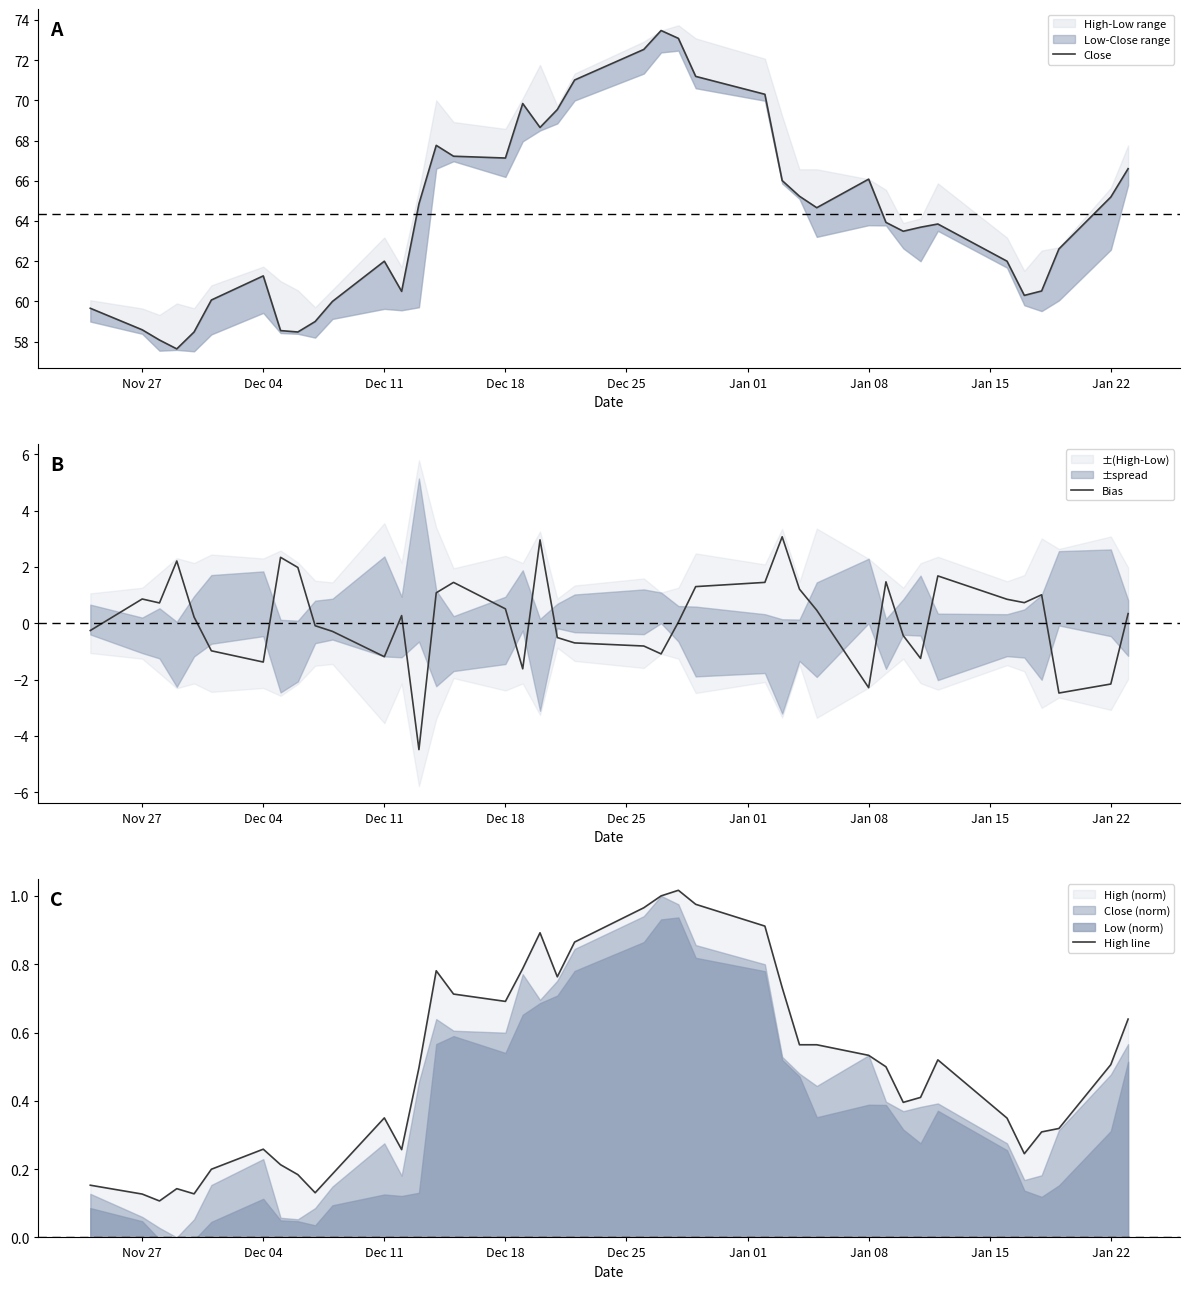

How many distinct data groups are displayed?

3